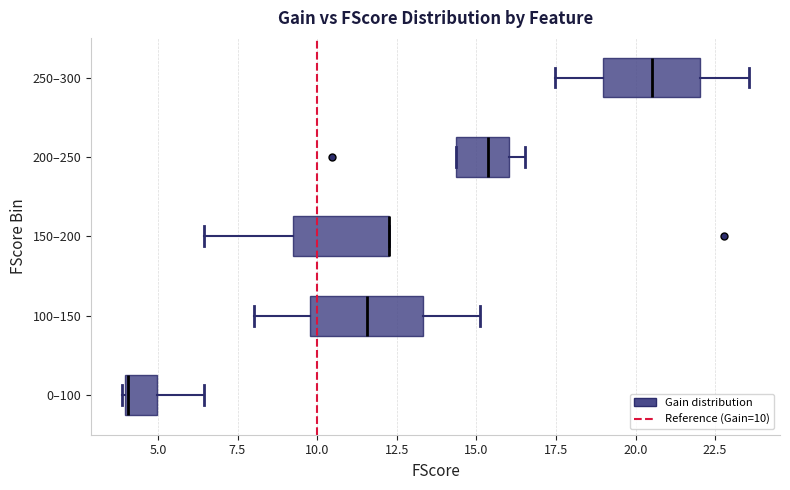

Reading bottom to top, read every box against the x-axis: the position of its median line, the range the box covers, and the ends of its whiskers. The values are not printed on the chart, so give them approximately, as read against the axis.

0–100: median 4.0 (drawn on the box's left edge), box 4.0 to 5.0, whiskers 4.0 to 6.5
100–150: median 11.5, box 10.0 to 13.5, whiskers 8.0 to 15.0
150–200: median 12.5 (drawn on the box's right edge), box 9.0 to 12.5, whiskers 6.5 to 12.5
200–250: median 15.5, box 14.5 to 16.0, whiskers 14.5 to 16.5
250–300: median 20.5, box 19.0 to 22.0, whiskers 17.5 to 23.5